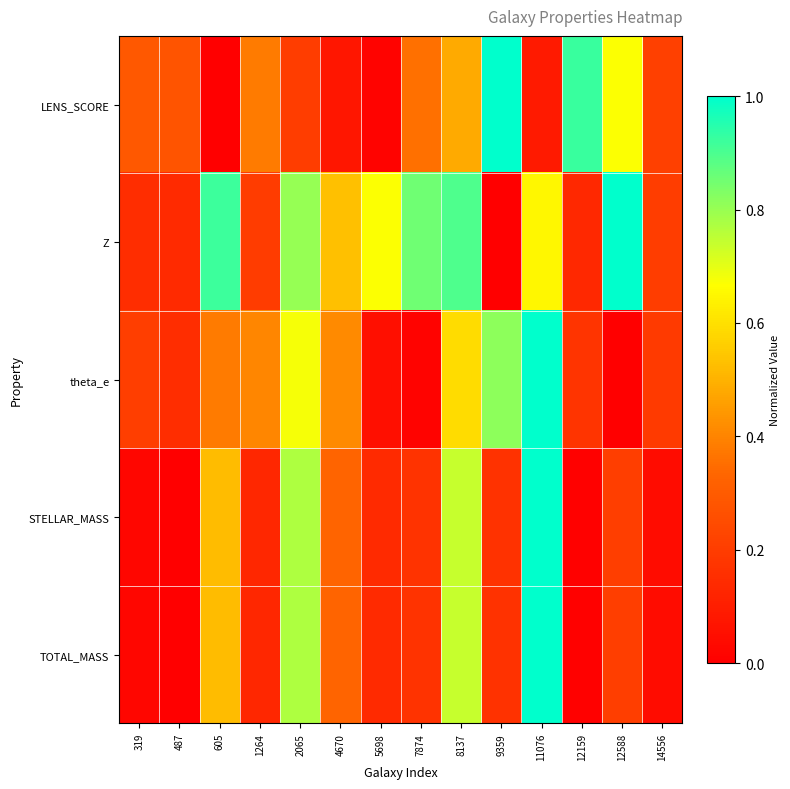

What is the spread (max minus min) of values at 14556?

0.2